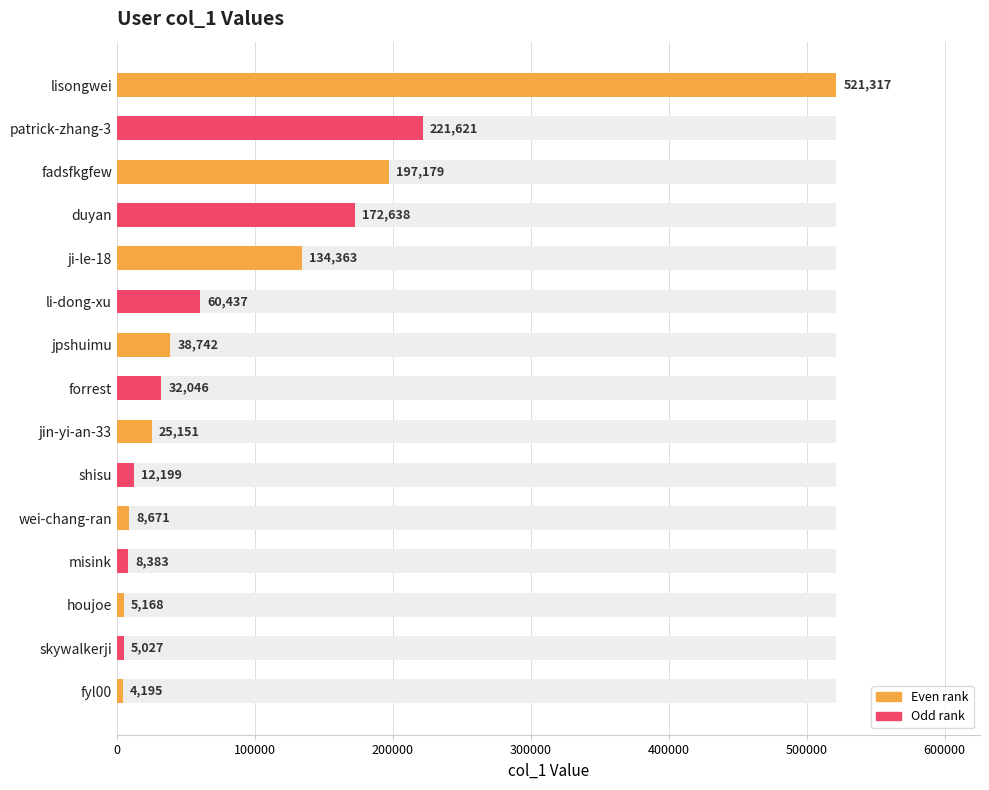

What is the approximate value at shisu?

12199